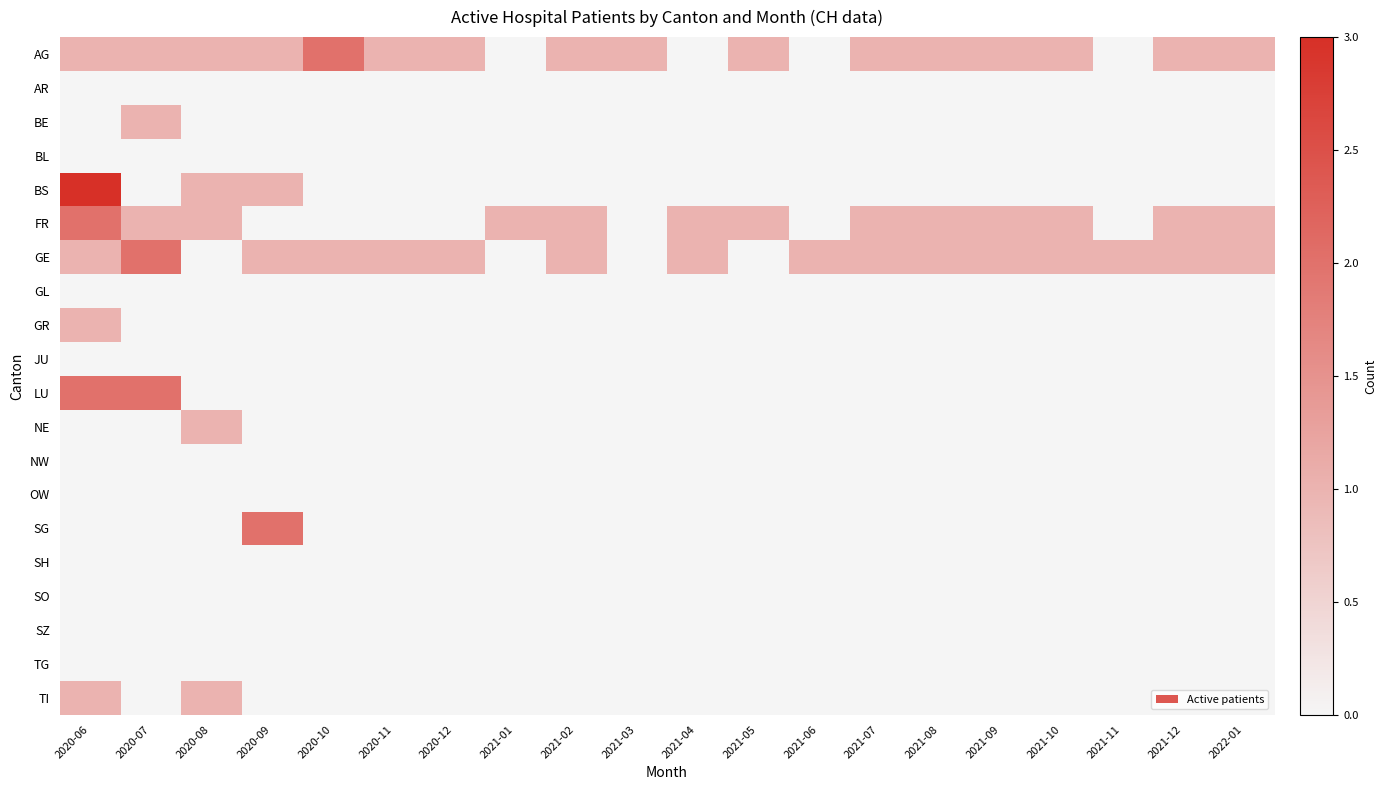

Rank the series by their maximum value, from highest to lowest.

BS, AG, FR, GE, LU, SG, BE, GR, NE, TI, AR, BL, GL, JU, NW, OW, SH, SO, SZ, TG